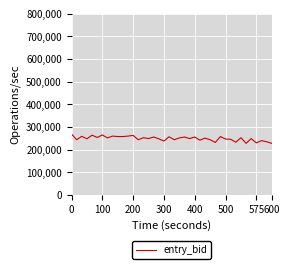

Does the chart have visible grid lines?

Yes